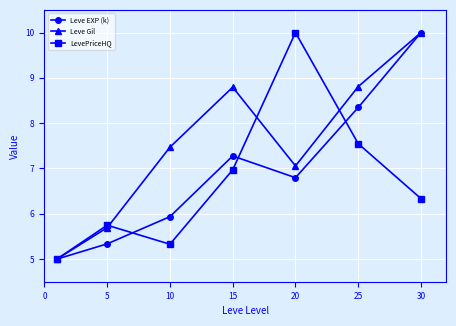

What is the average value of the Leve EXP (k) series?

7.0